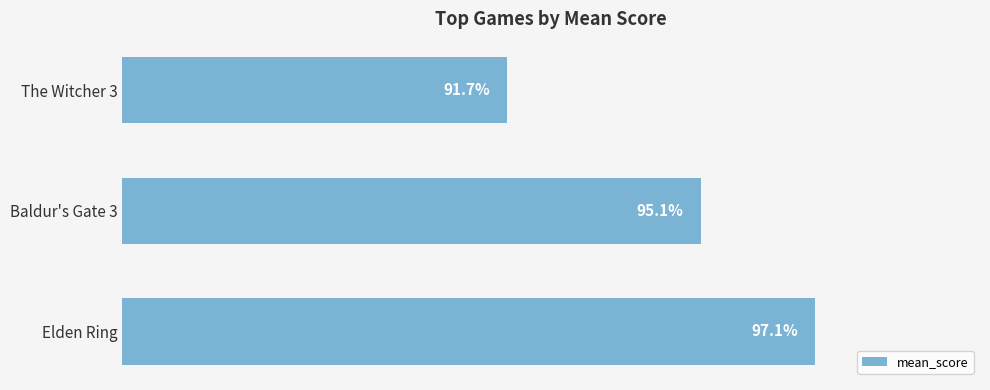

Rank the categories by value from highest to lowest.

Elden Ring, Baldur's Gate 3, The Witcher 3